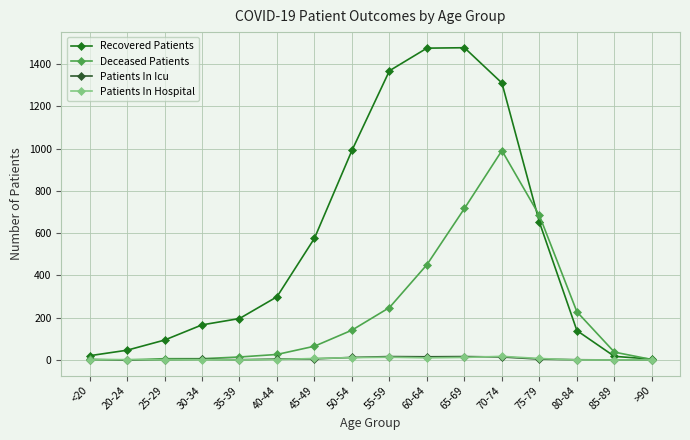

True or false: Recovered Patients has more than 0 interior local peaks.

True